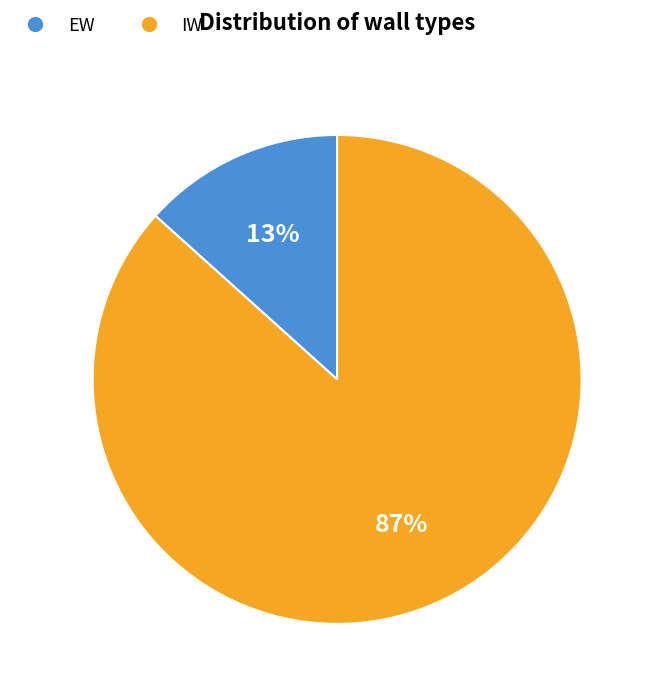

Which has a higher value, EW or IW?

IW